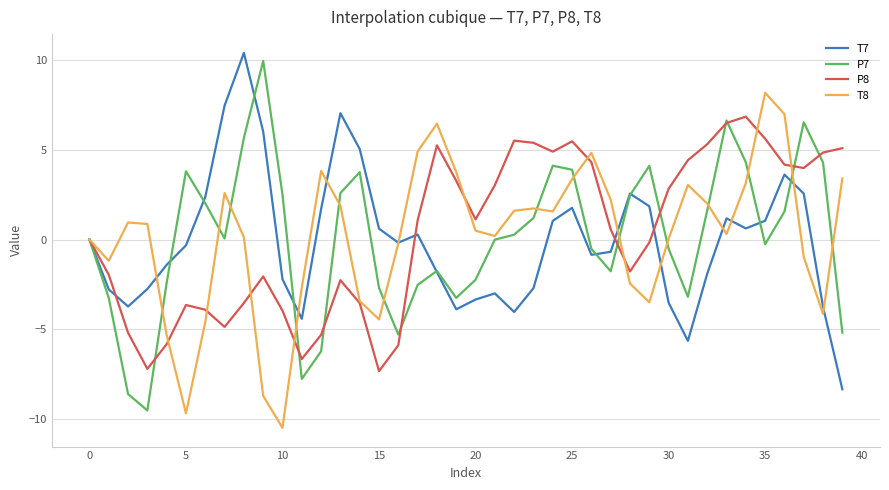

What is the greatest value displayed?

10.4